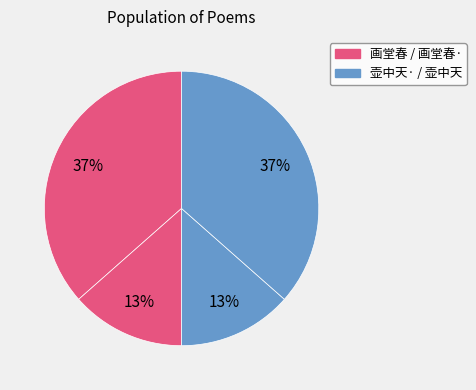

How many slices are in this pie chart?

4